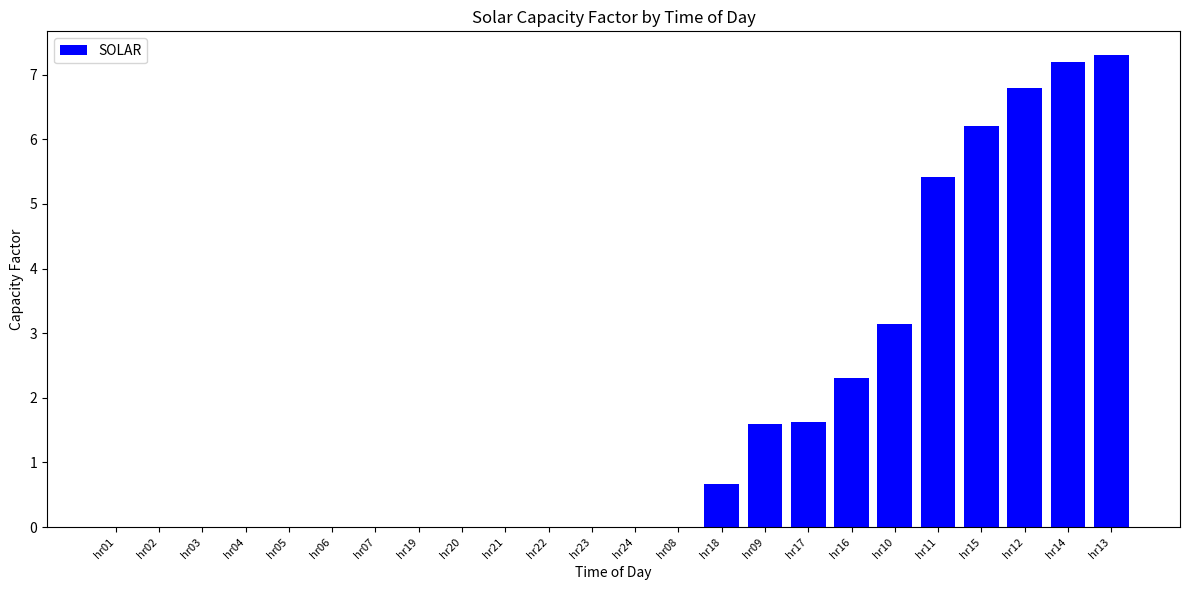

What is the sum of all values?

42.3